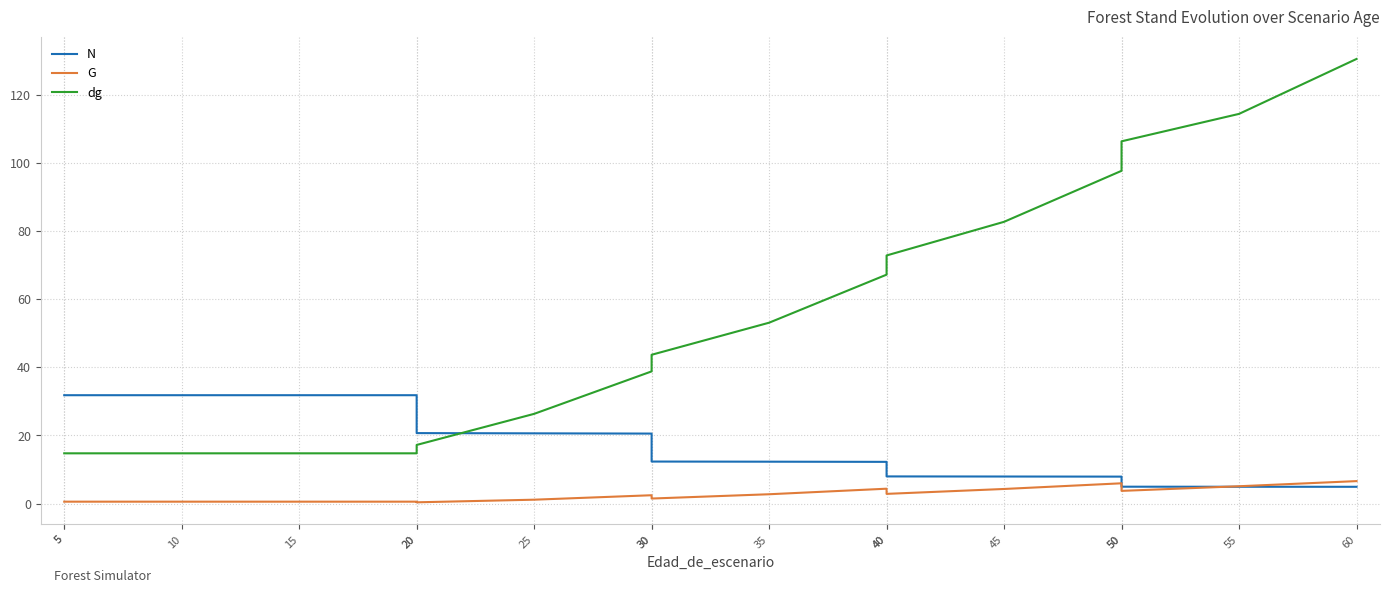

Rank the series by their average value, from lowest to highest.

G, N, dg